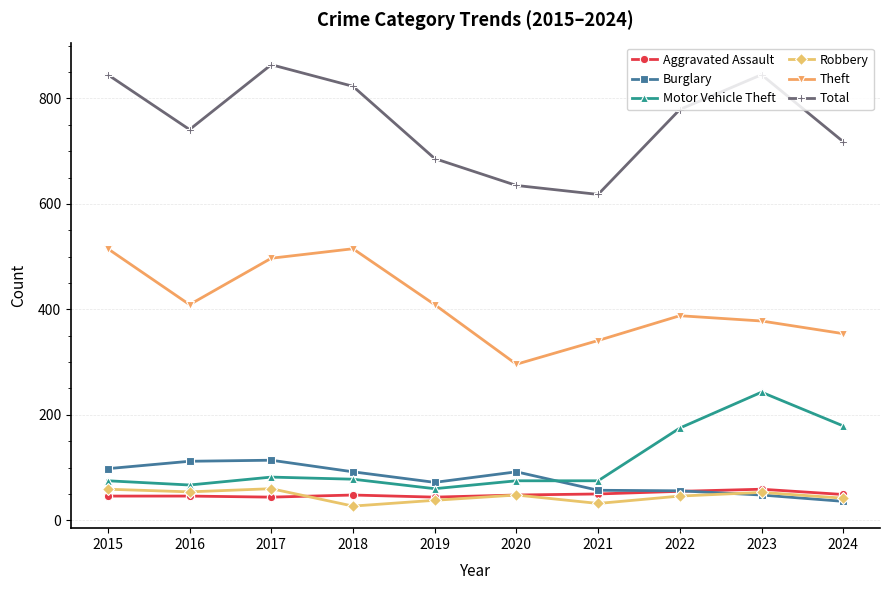

True or false: Burglary has a value of 56 at 2022.

True